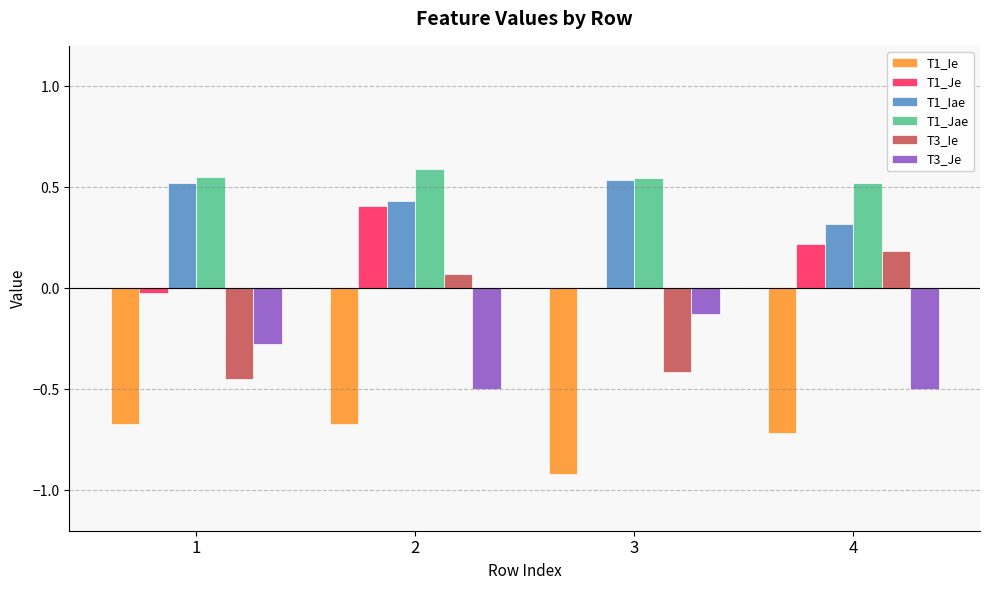

The T3_Ie series shows -0.4 at 1. True or false?

True